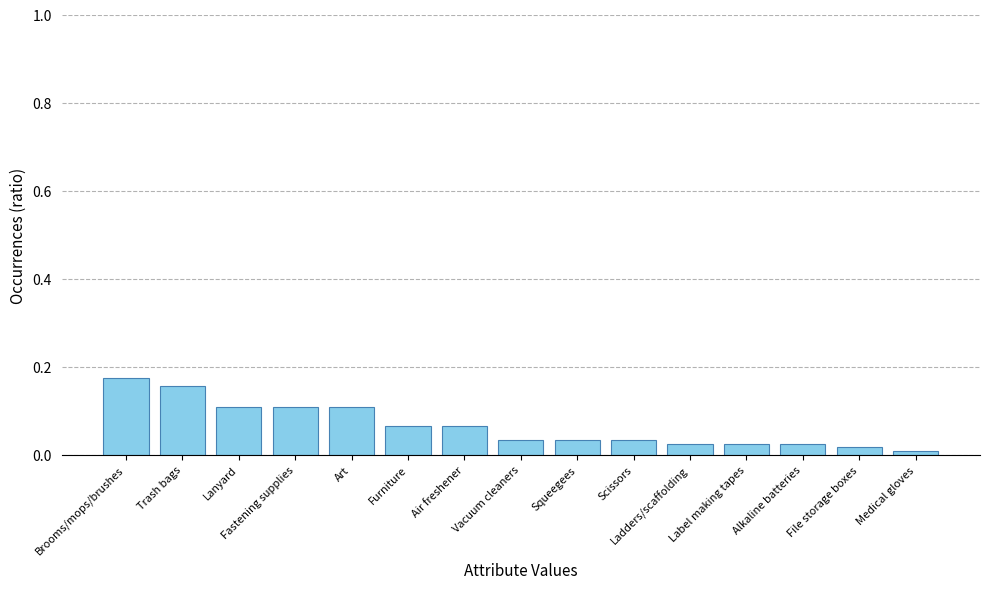

What is the label of the 6th bar from the left?

Furniture